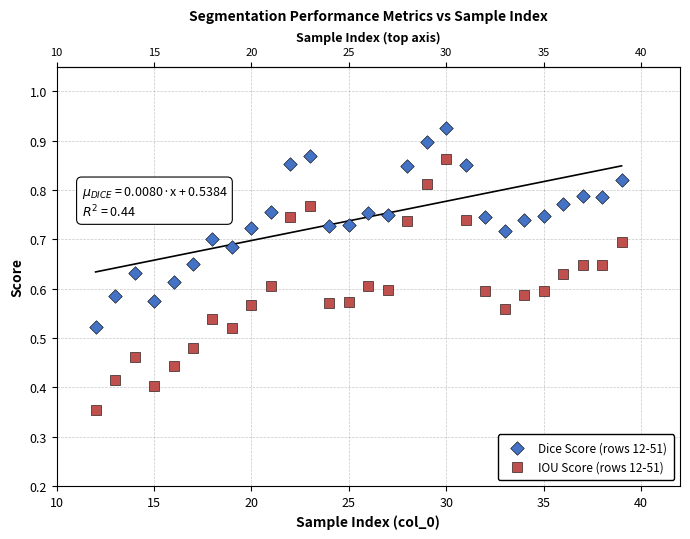

Across all data points, what is the range of X values (max minus min)?

27.0